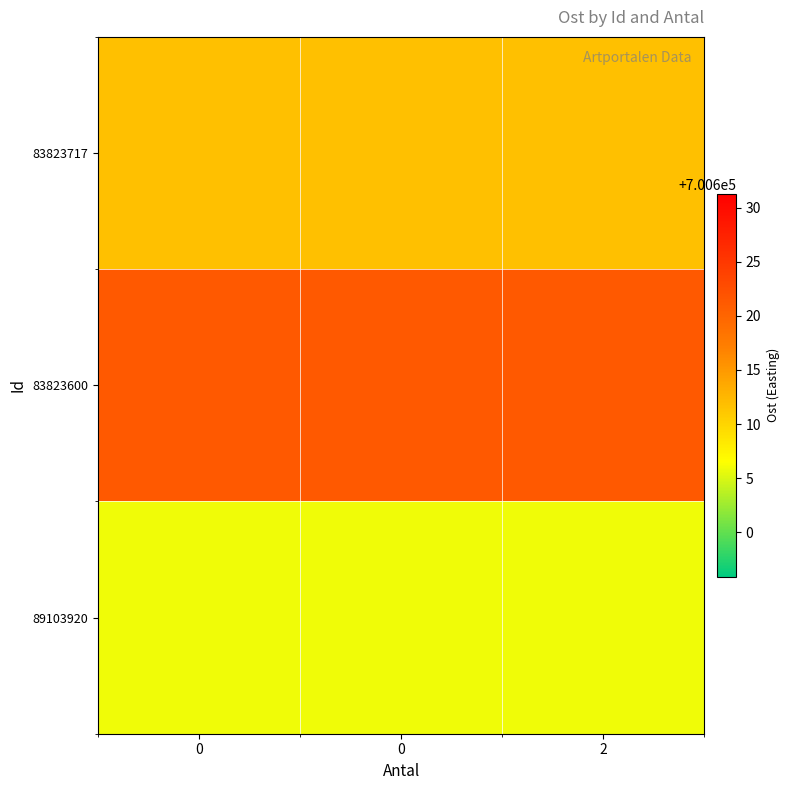

List the series in order of their peak value, highest first.

83823600, 83823717, 89103920